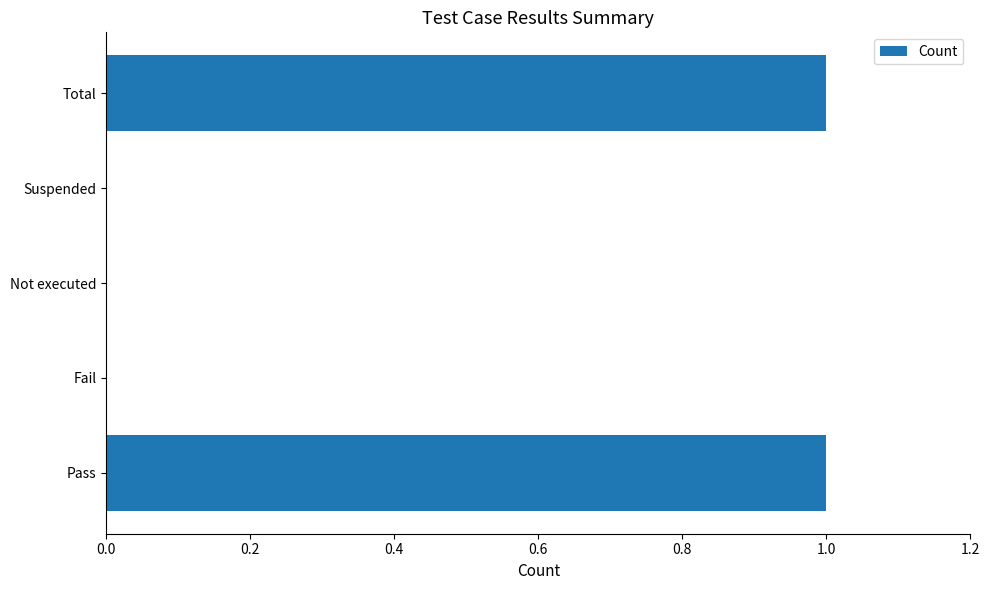

The chart shows a value of 0 at Suspended. True or false?

True